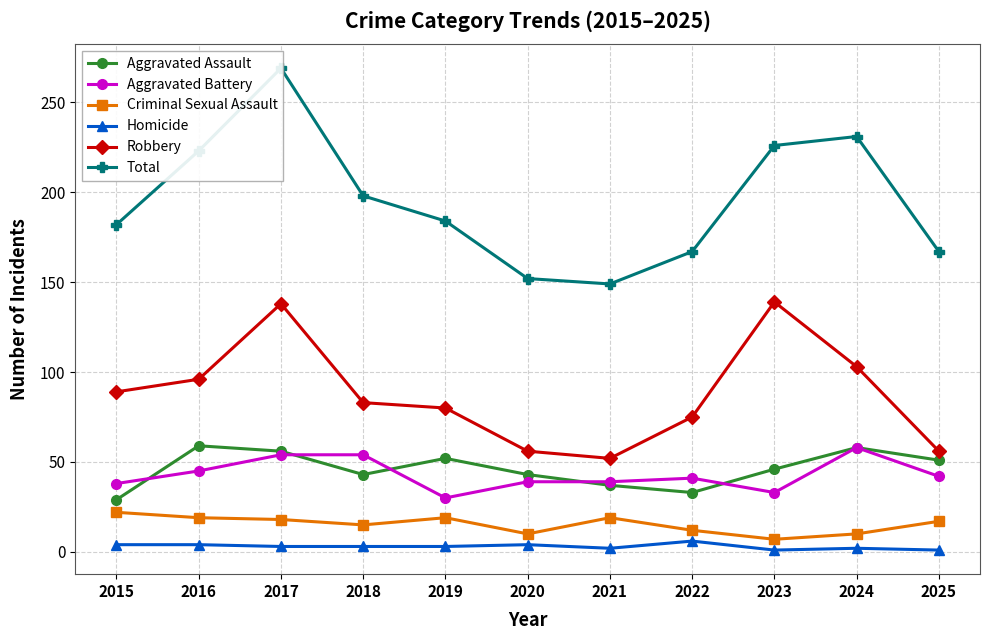

Which category has the lowest value across all series?

2023